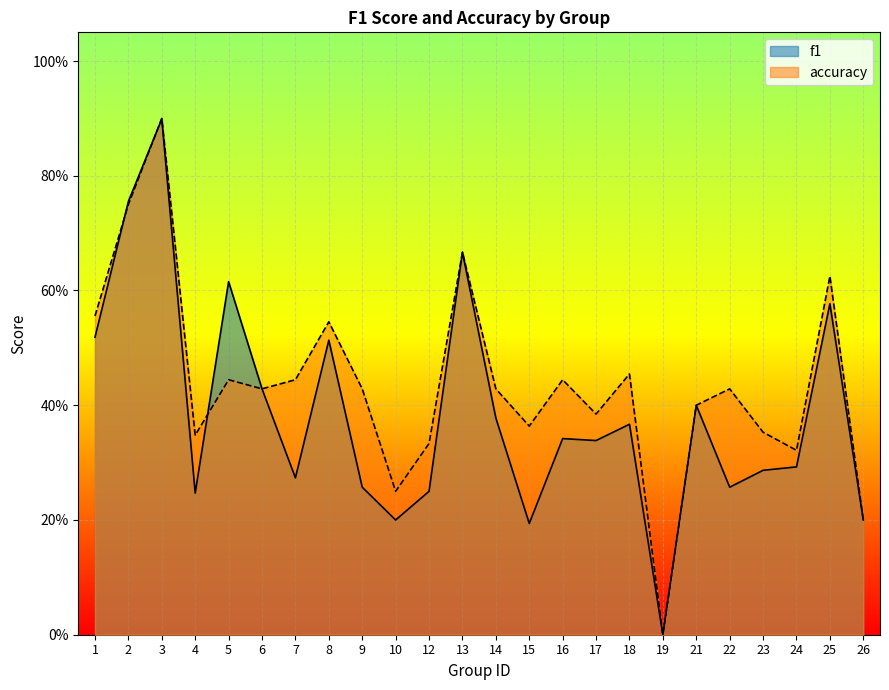

Is the value of accuracy at 16 greater than the value of f1 at 19?

Yes